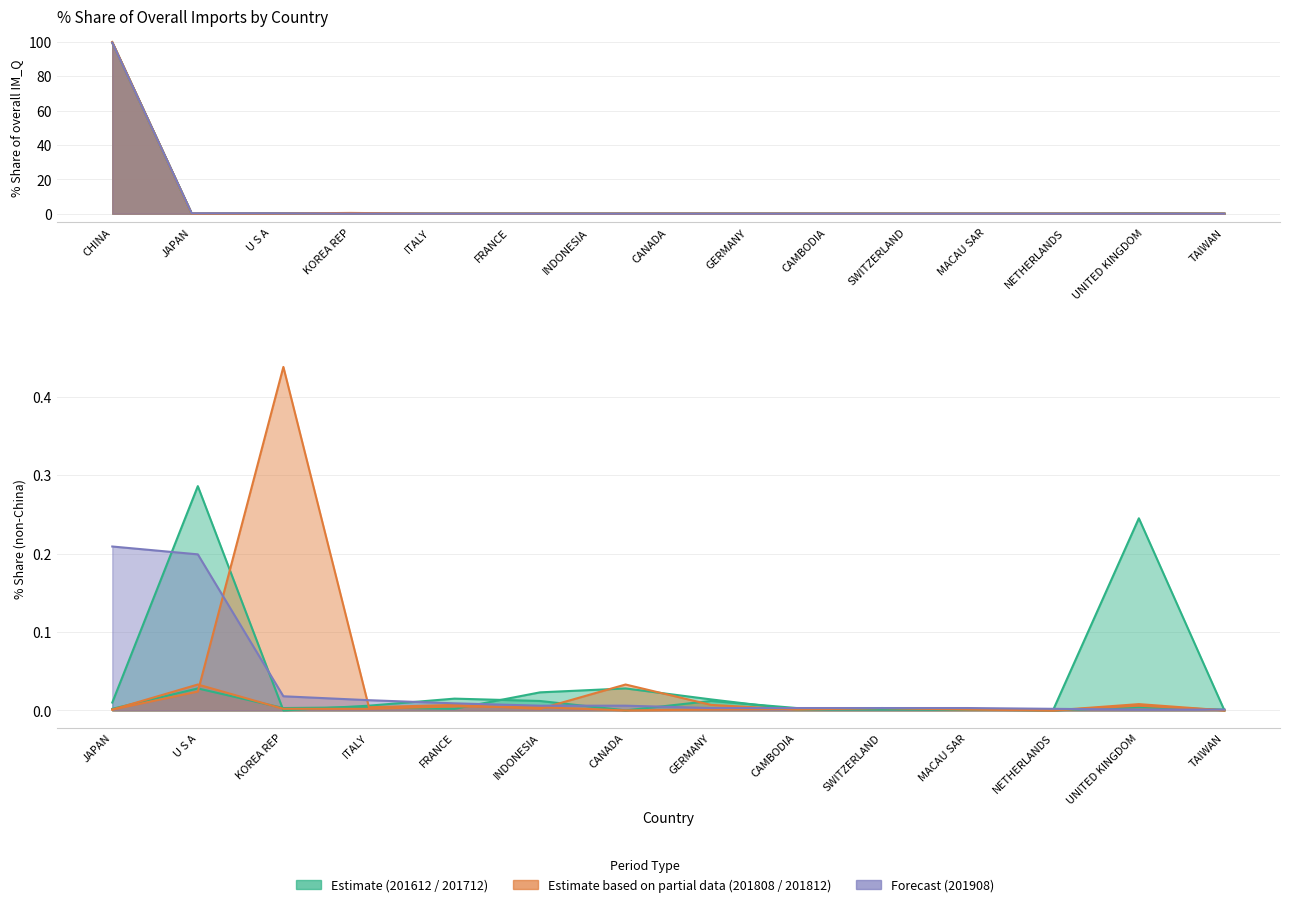

Where do 201712_% Share and 201612_% Share first cross each other?

U S A and KOREA REP